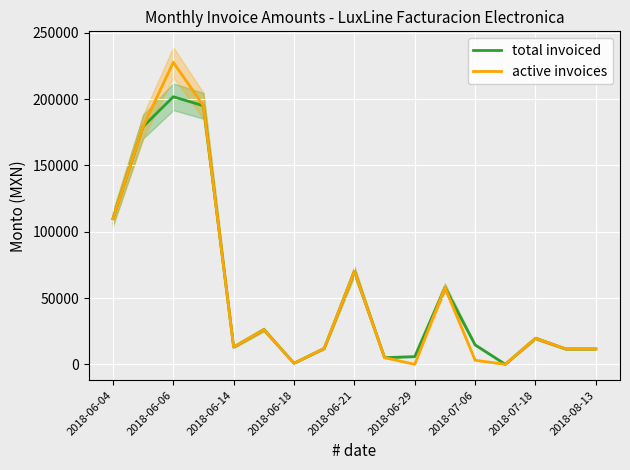

What is the highest value of the total invoiced series?

201808.8